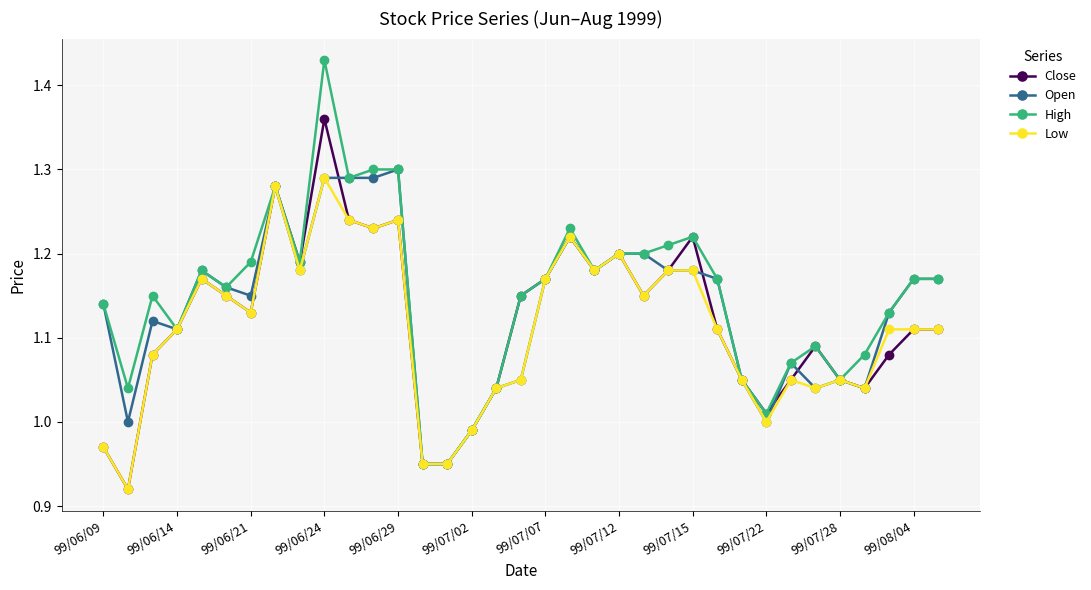

Which series has the largest range (max minus min)?

High